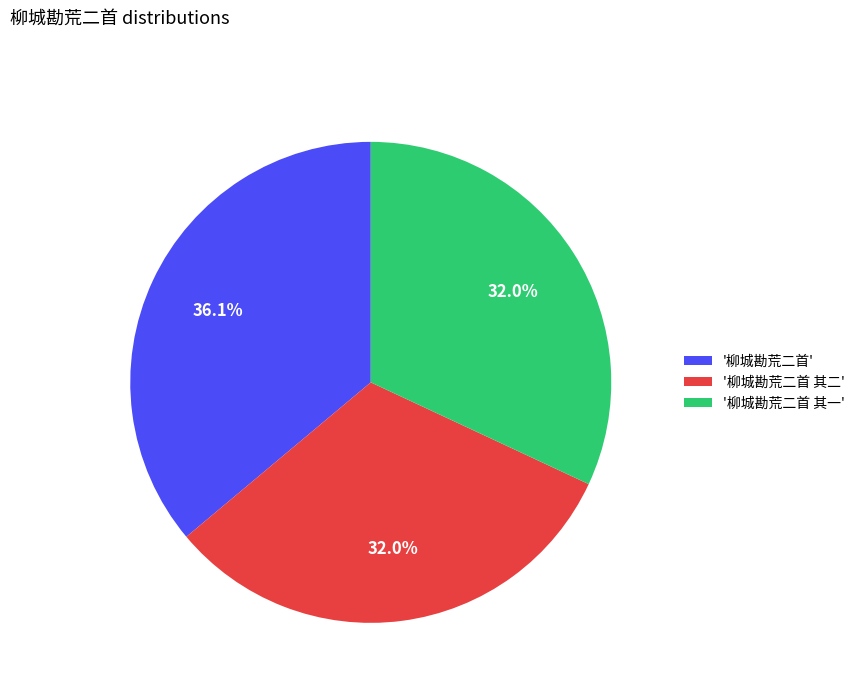

Do '柳城勘荒二首' and '柳城勘荒二首 其一' together represent more than half of the pie?

Yes